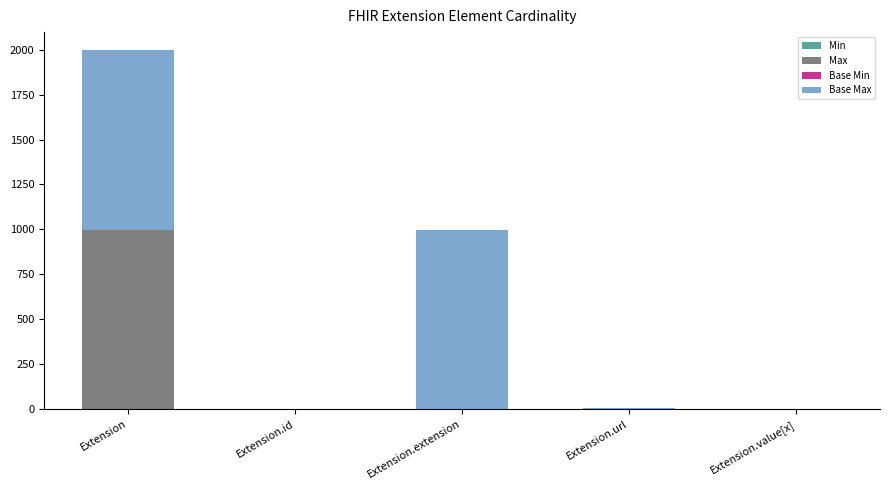

What is the total value across all series at Extension.extension?

999